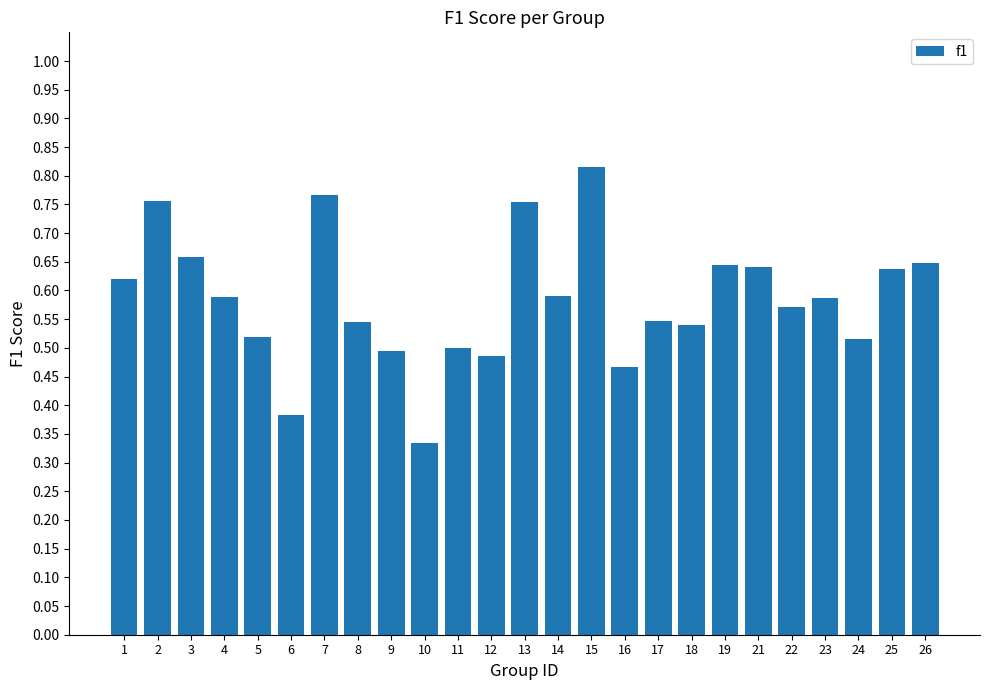

Which label corresponds to the smallest value in the chart?

10